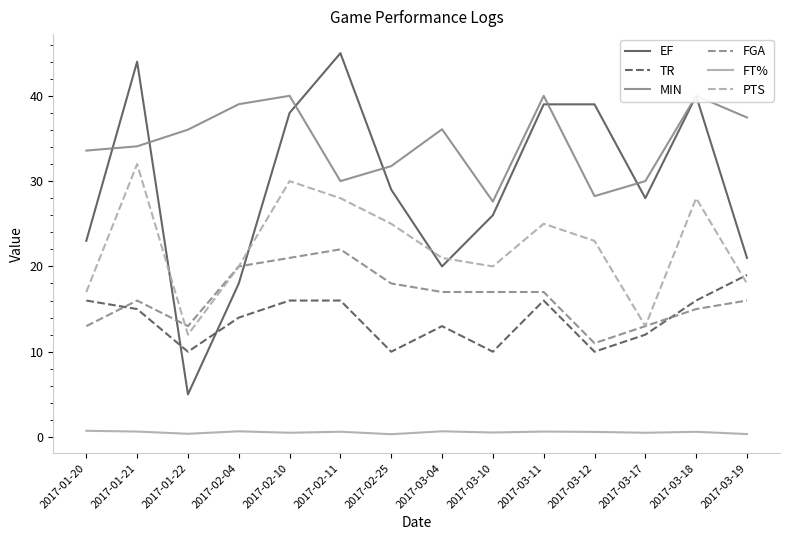

Reading left to right, transcribe all the data shown in this chart.

EF: 23.0	44.0	5.0	18.0	38.0	45.0	29.0	20.0	26.0	39.0	39.0	28.0	40.0	21.0
TR: 16.0	15.0	10.0	14.0	16.0	16.0	10.0	13.0	10.0	16.0	10.0	12.0	16.0	19.0
MIN: 33.6	34.1	36.0	39.0	40.0	30.0	31.8	36.1	27.6	40.0	28.2	30.0	40.0	37.5
FGA: 13.0	16.0	13.0	20.0	21.0	22.0	18.0	17.0	17.0	17.0	11.0	13.0	15.0	16.0
FT%: 0.7	0.6	0.4	0.7	0.5	0.6	0.3	0.7	0.5	0.6	0.6	0.5	0.6	0.3
PTS: 17.0	32.0	12.0	20.0	30.0	28.0	25.0	21.0	20.0	25.0	23.0	13.0	28.0	18.0